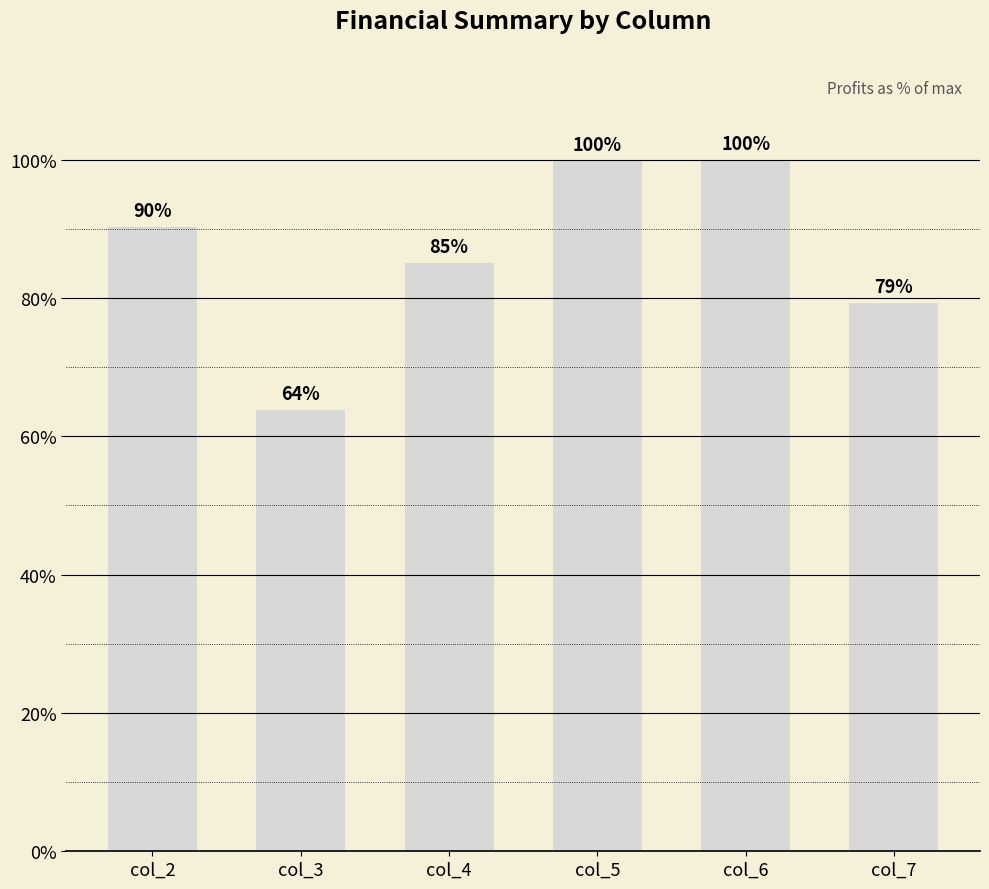

Rank the categories by value from lowest to highest.

col_3, col_7, col_4, col_2, col_5, col_6